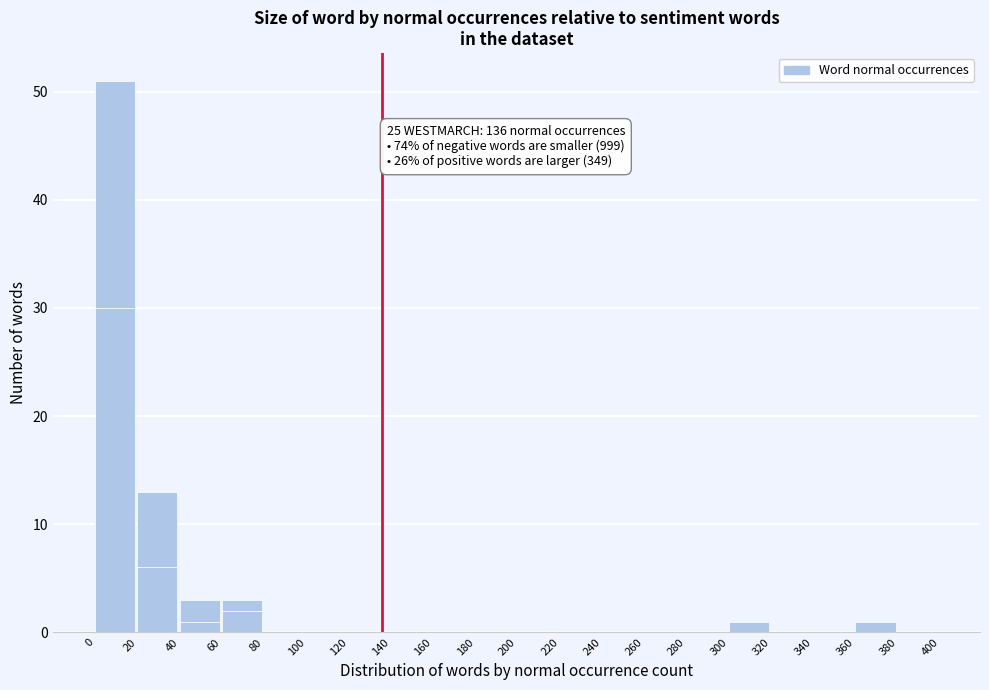

Are the bars grouped side by side (vs. stacked)?

No